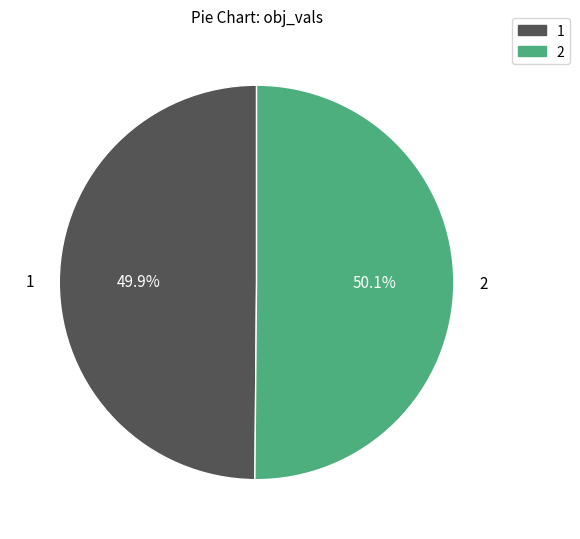

True or false: 2 accounts for 44% of the total.

False